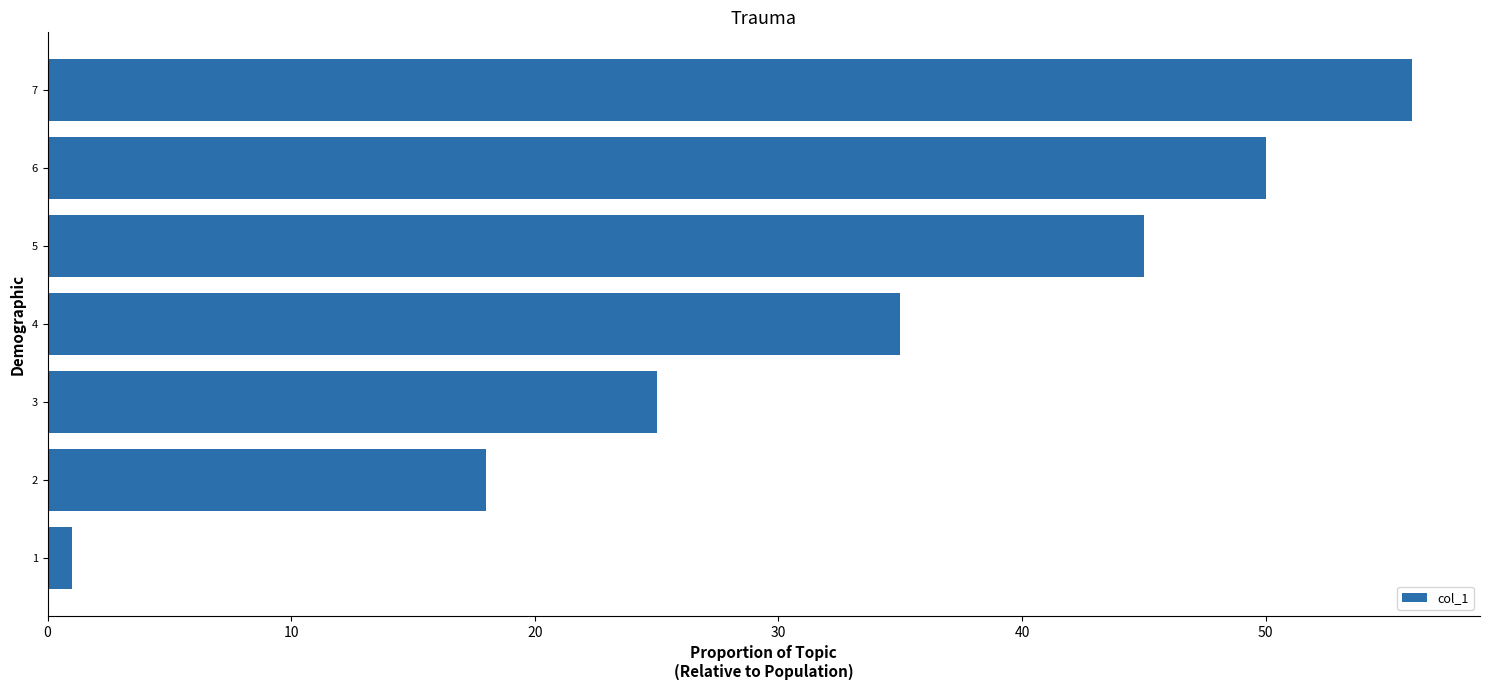

What is the difference between the values at 5 and 3?

20